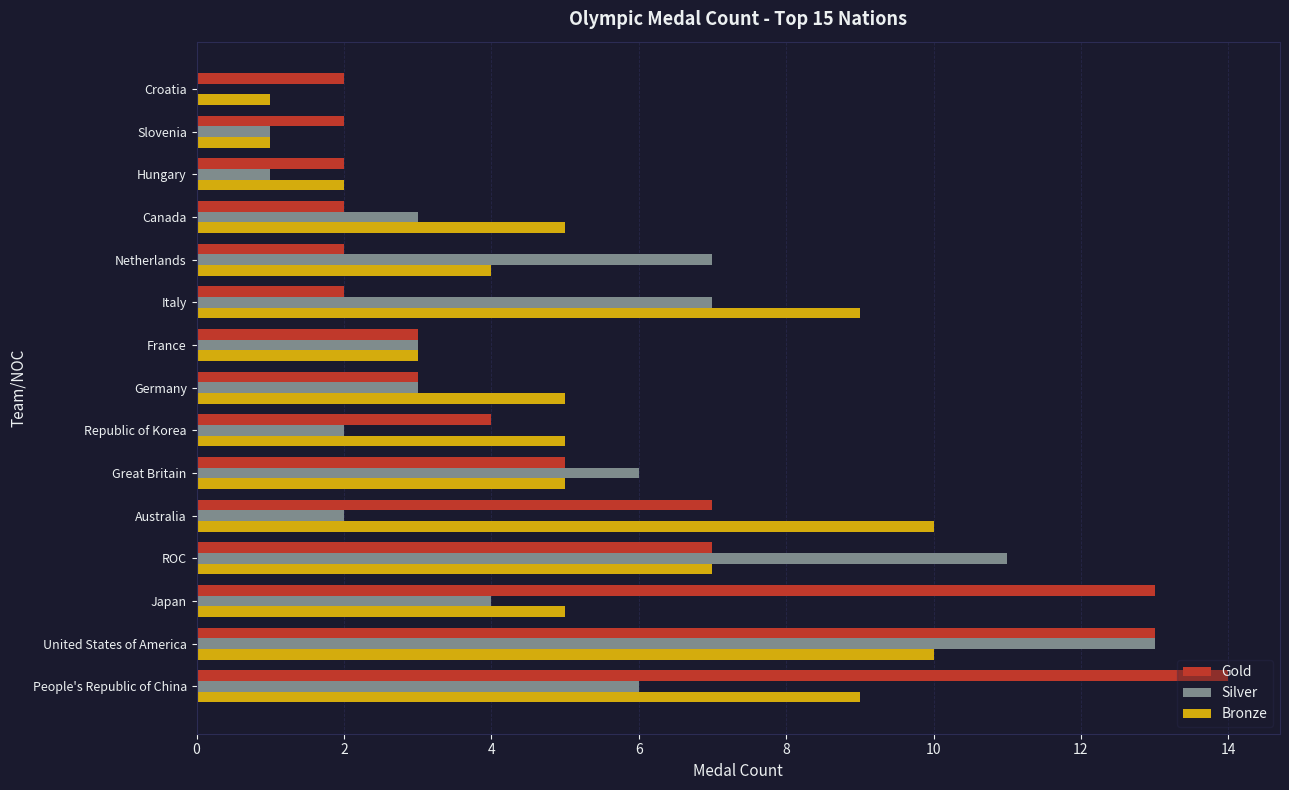

Which series changed the most between ROC and Great Britain?

Silver